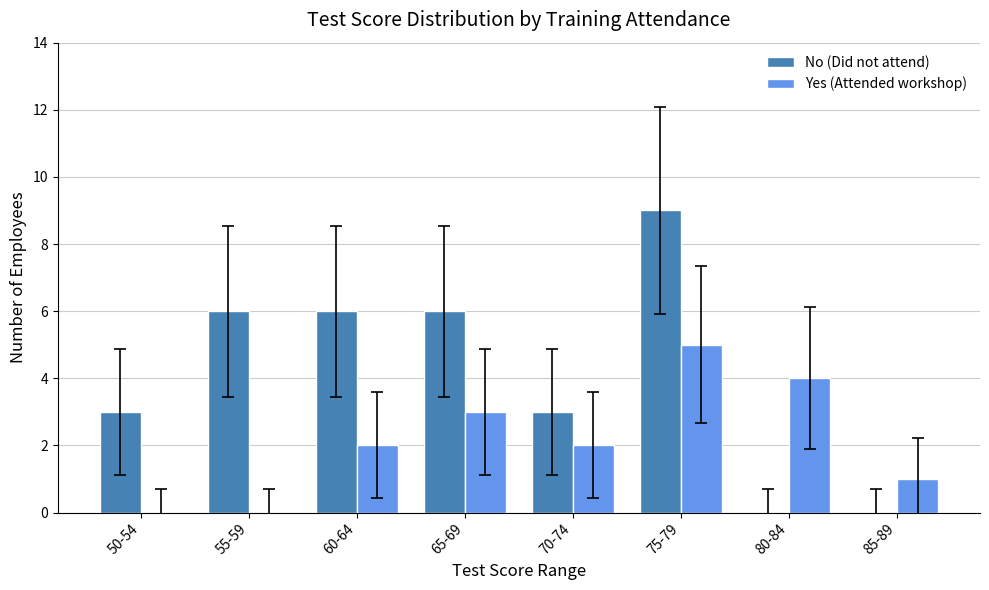

At which label does Yes (Attended workshop) reach its peak?

75-79